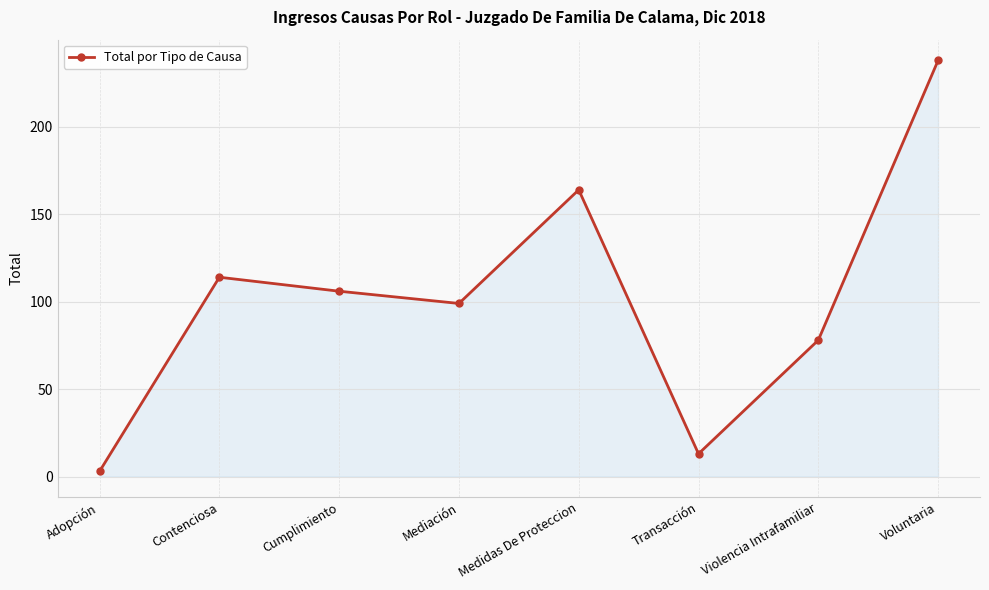

Which has a higher value, Voluntaria or Medidas De Proteccion?

Voluntaria